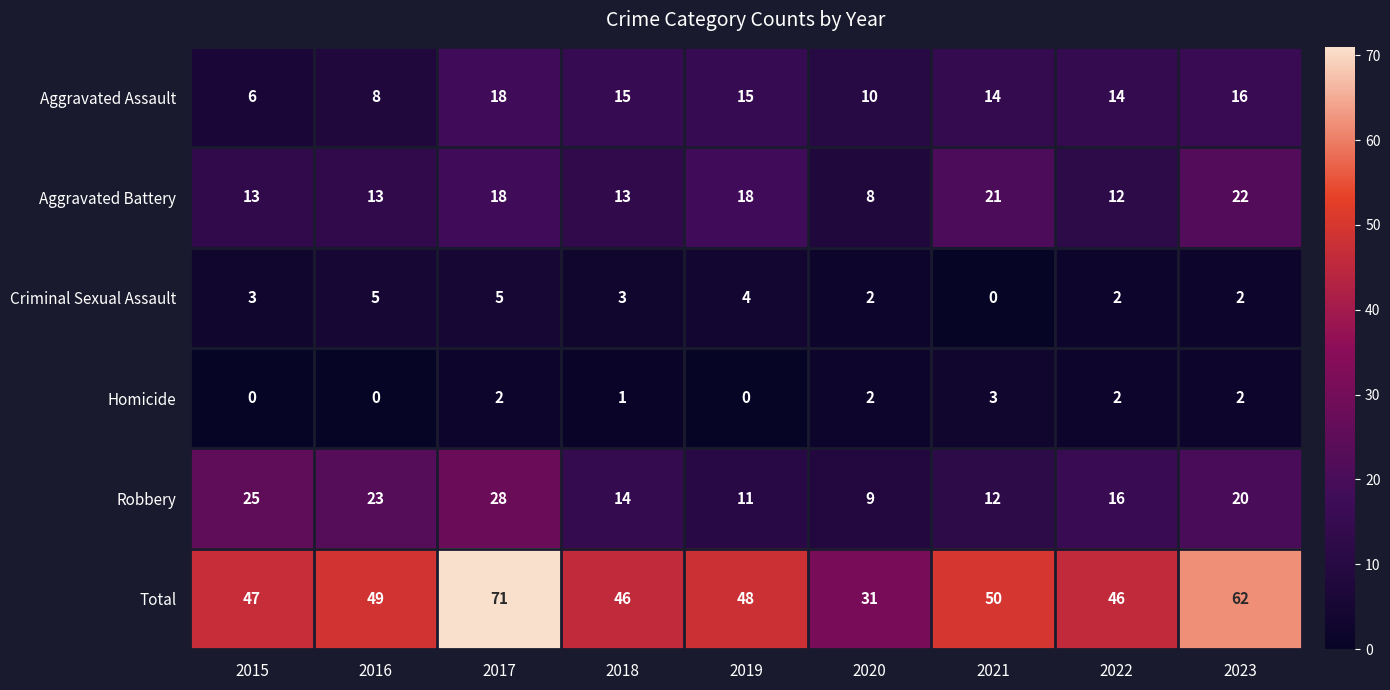

What is the approximate value of Aggravated Assault at 2023, to the nearest 10?

20